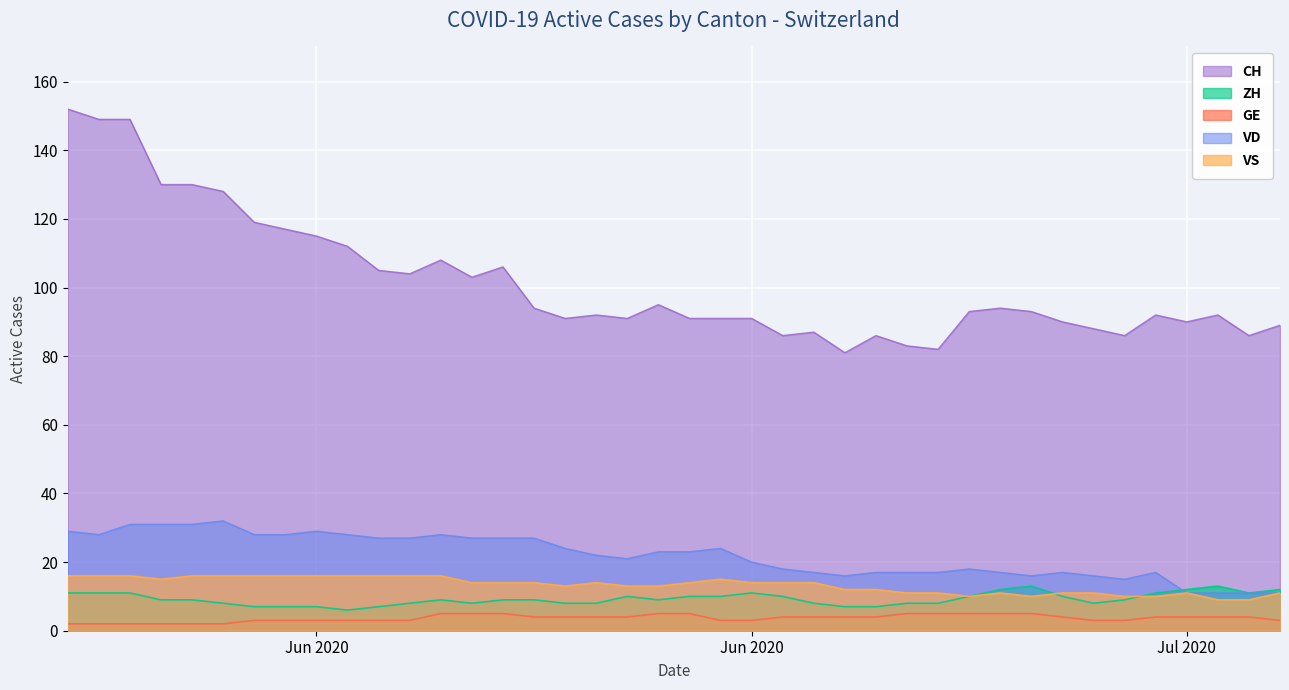

At which label does VD first exceed 23?

2020-05-31